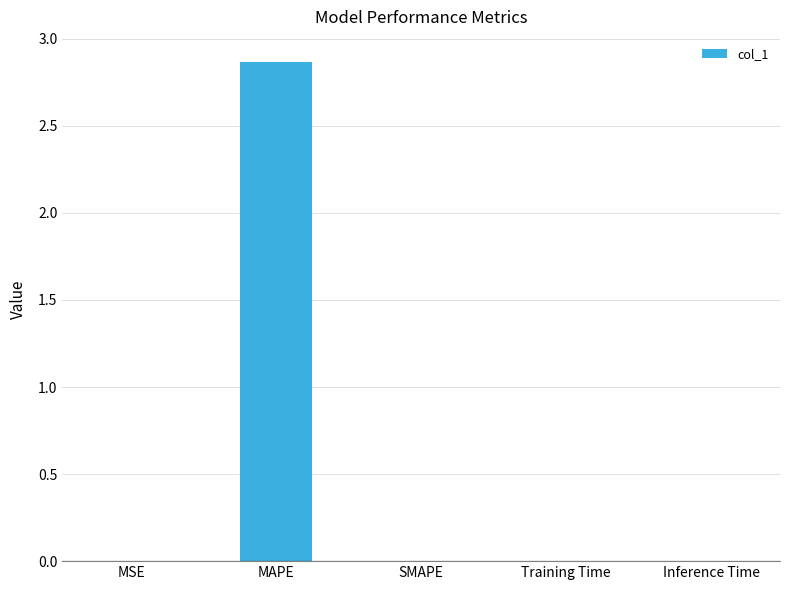

Between MSE and MAPE, which is larger?

MAPE